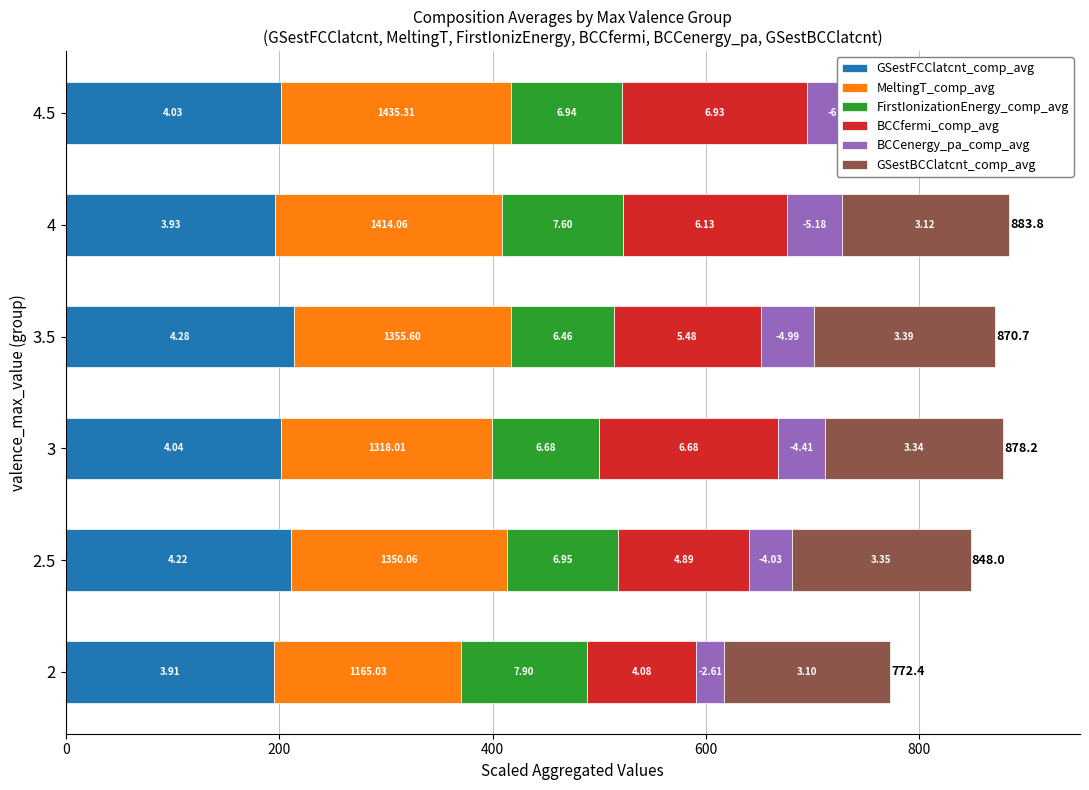

Which series has the largest total across all categories?

GSestFCClatcnt_comp_avg